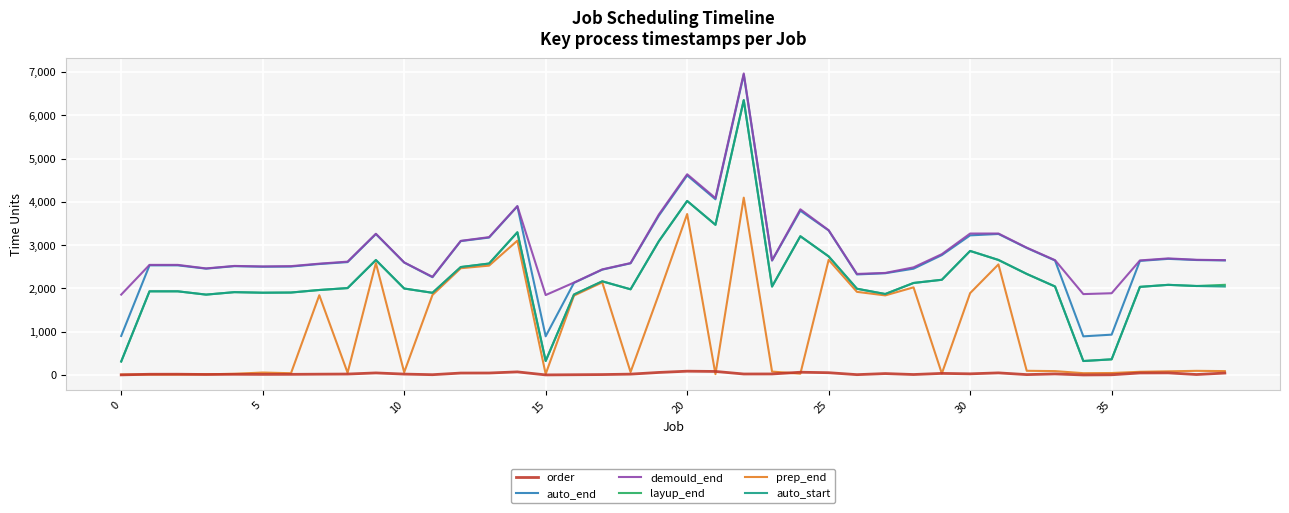

How many lines are shown in the chart?

6